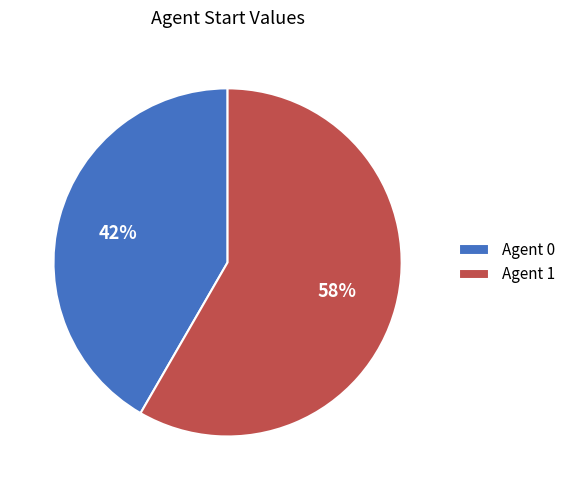

To the nearest percent, what percentage of the pie is Agent 1?

58%